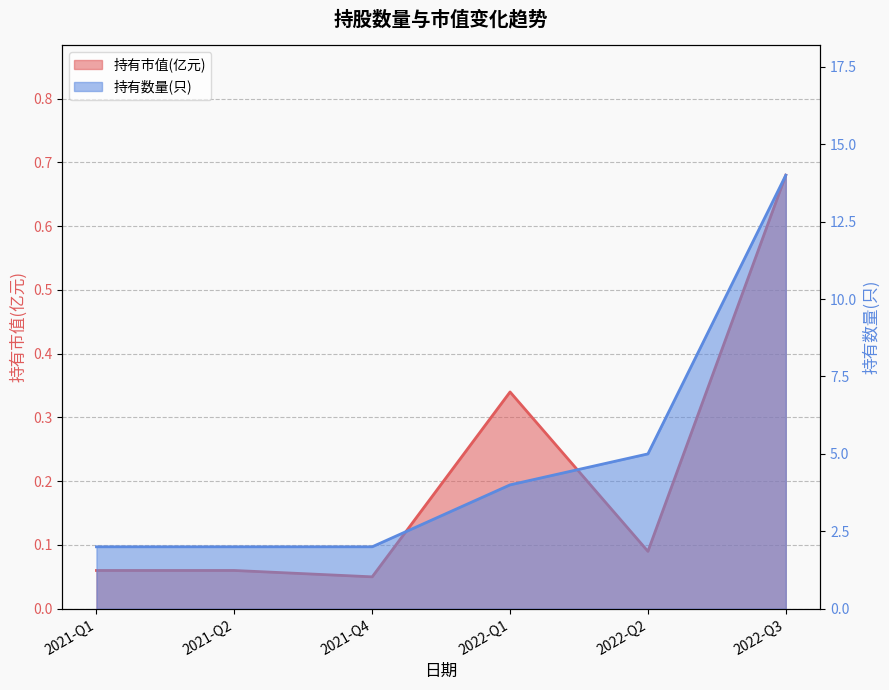

At which category is the sum across all series the highest?

2022-Q3